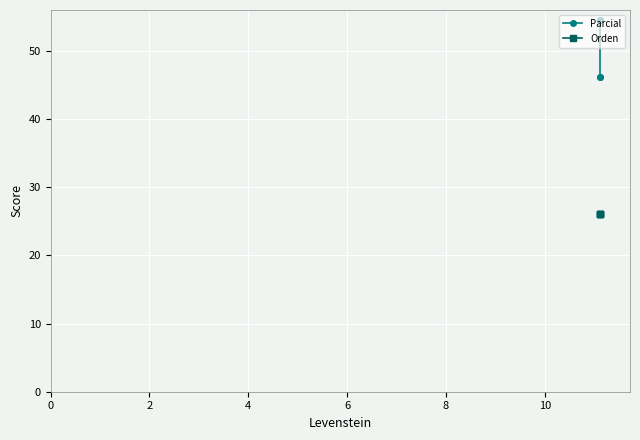

What is the difference between the second highest and second lowest values in the Parcial series?

8.4